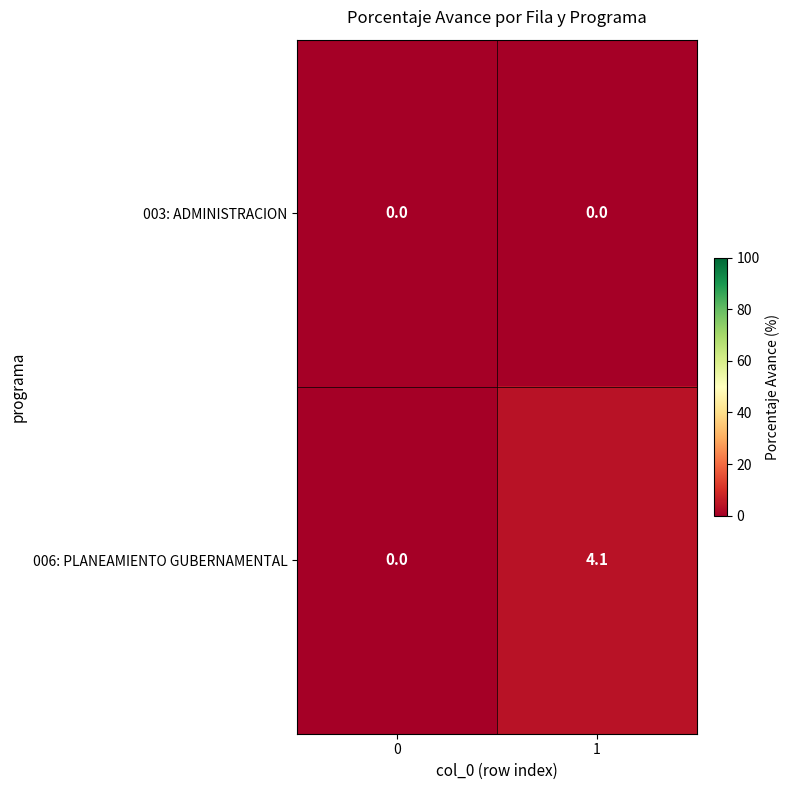

How many values in the 006: PLANEAMIENTO GUBERNAMENTAL series are below 4?

1